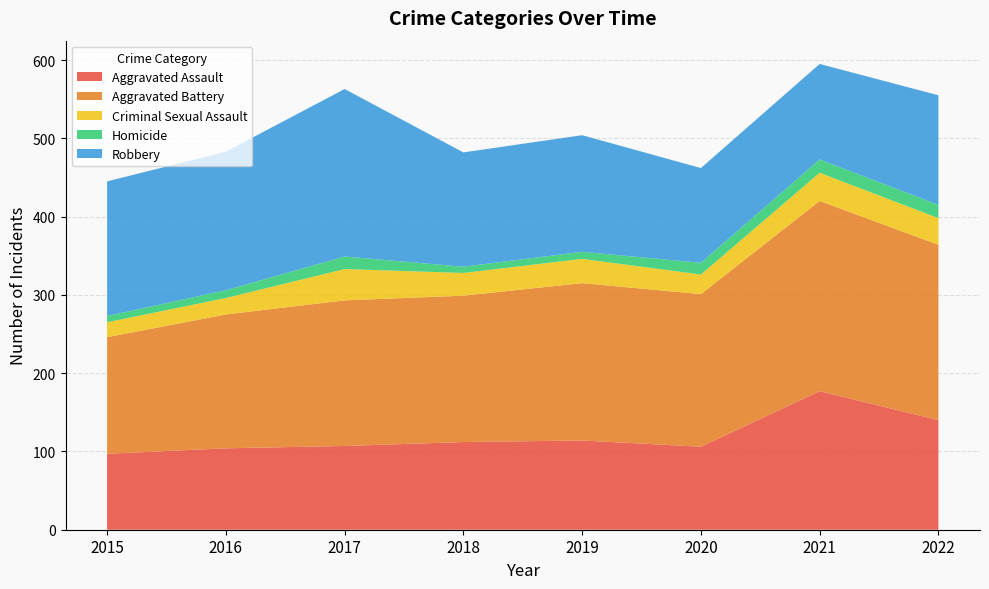

Reading left to right, what are all the values shown in this chart?

Aggravated Assault: 2015=97	2016=104	2017=107	2018=112	2019=114	2020=106	2021=177	2022=140
Aggravated Battery: 2015=149	2016=171	2017=186	2018=187	2019=201	2020=195	2021=243	2022=224
Criminal Sexual Assault: 2015=19	2016=21	2017=40	2018=29	2019=31	2020=25	2021=36	2022=34
Homicide: 2015=8	2016=10	2017=16	2018=8	2019=9	2020=15	2021=17	2022=17
Robbery: 2015=172	2016=177	2017=214	2018=146	2019=149	2020=121	2021=122	2022=140